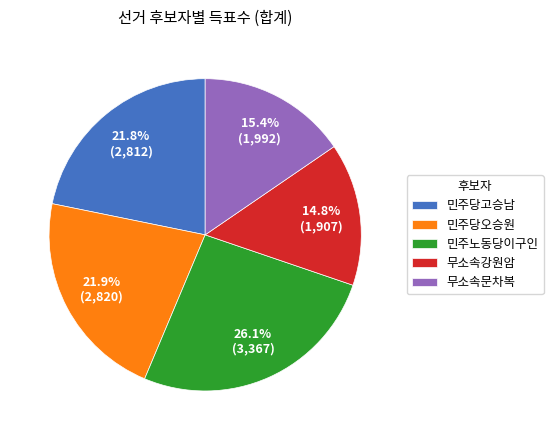

What percentage is the 민주노동당이구인 slice, to the nearest percent?

26%